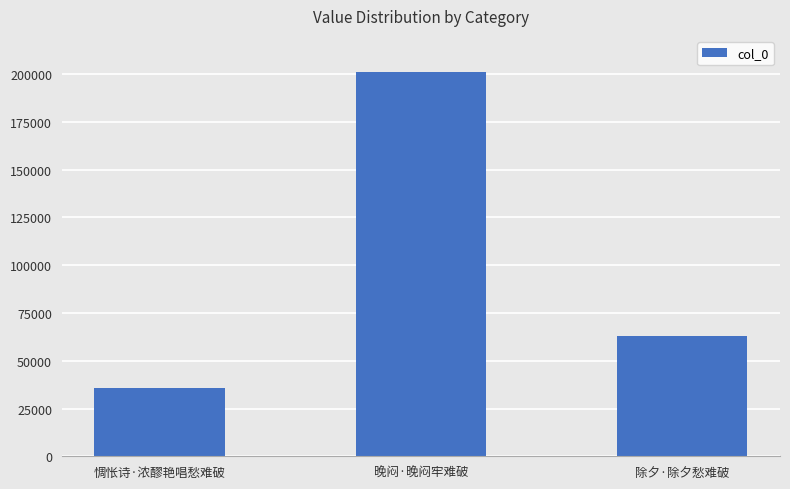

Rank the categories by value from lowest to highest.

惆怅诗·浓醪艳唱愁难破, 除夕·除夕愁难破, 晚闷·晚闷牢难破